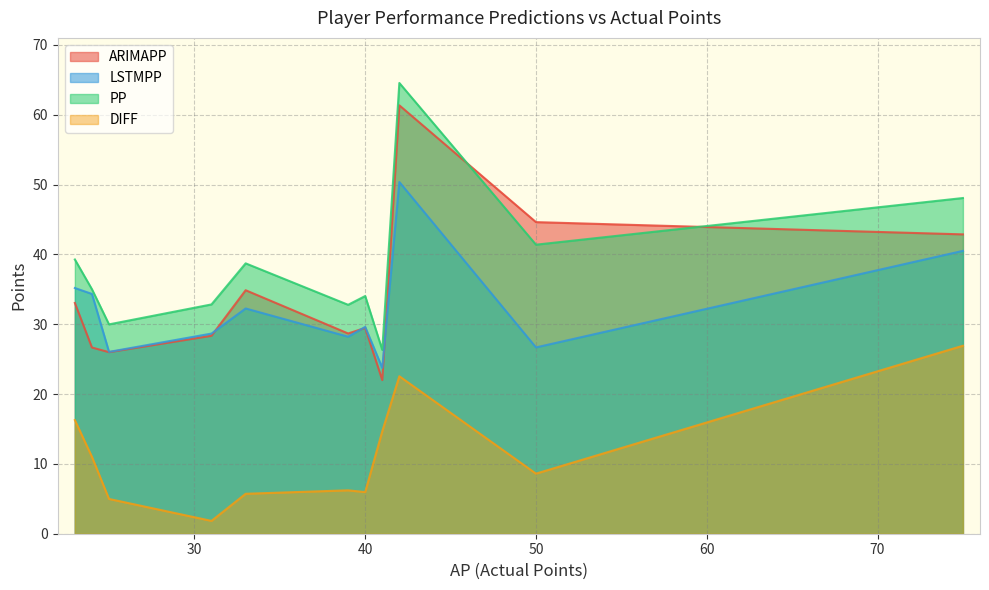

Which category has the highest value across all series?

42